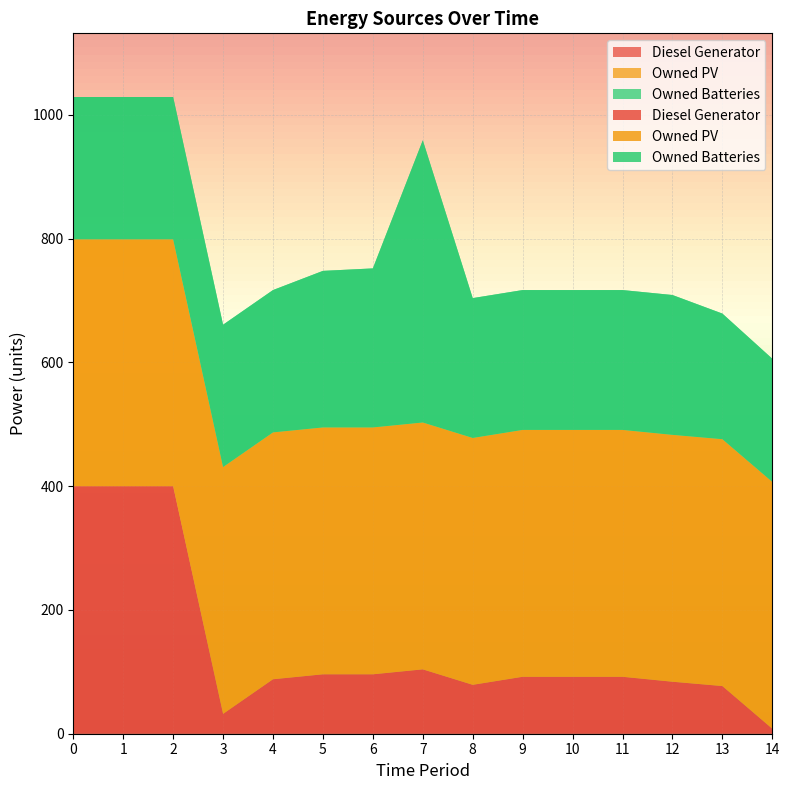

Reading left to right, extract all data points from this chart.

Diesel Generator: 400	400	400	32	88	96	96	104	79	92	92	92	84	77	8
Owned PV: 399	399	399	399	399	399	399	399	399	399	399	399	399	399	399
Owned Batteries: 230	230	230	230	230	253	257	456	226	226	226	226	226	203	199